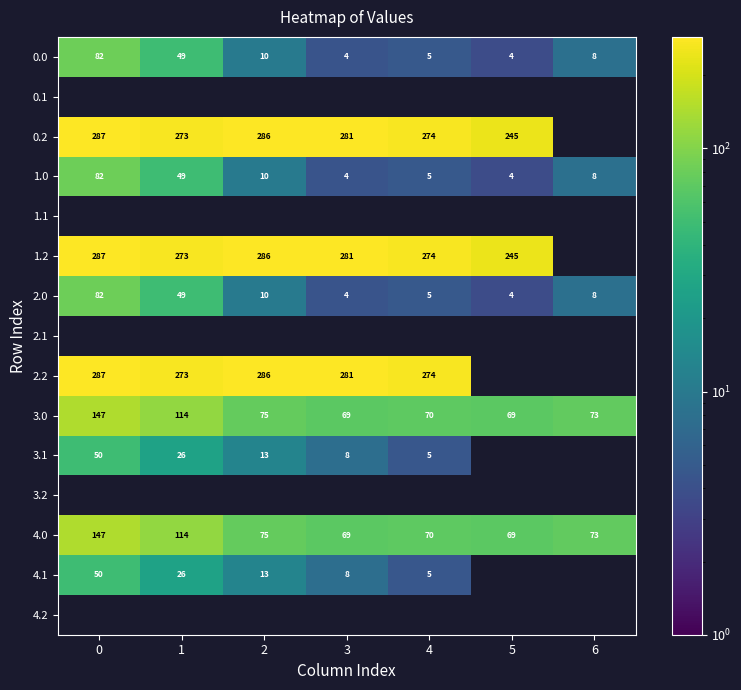

Is the value of 1.2 at 3 greater than the value of 3.1 at 0?

Yes